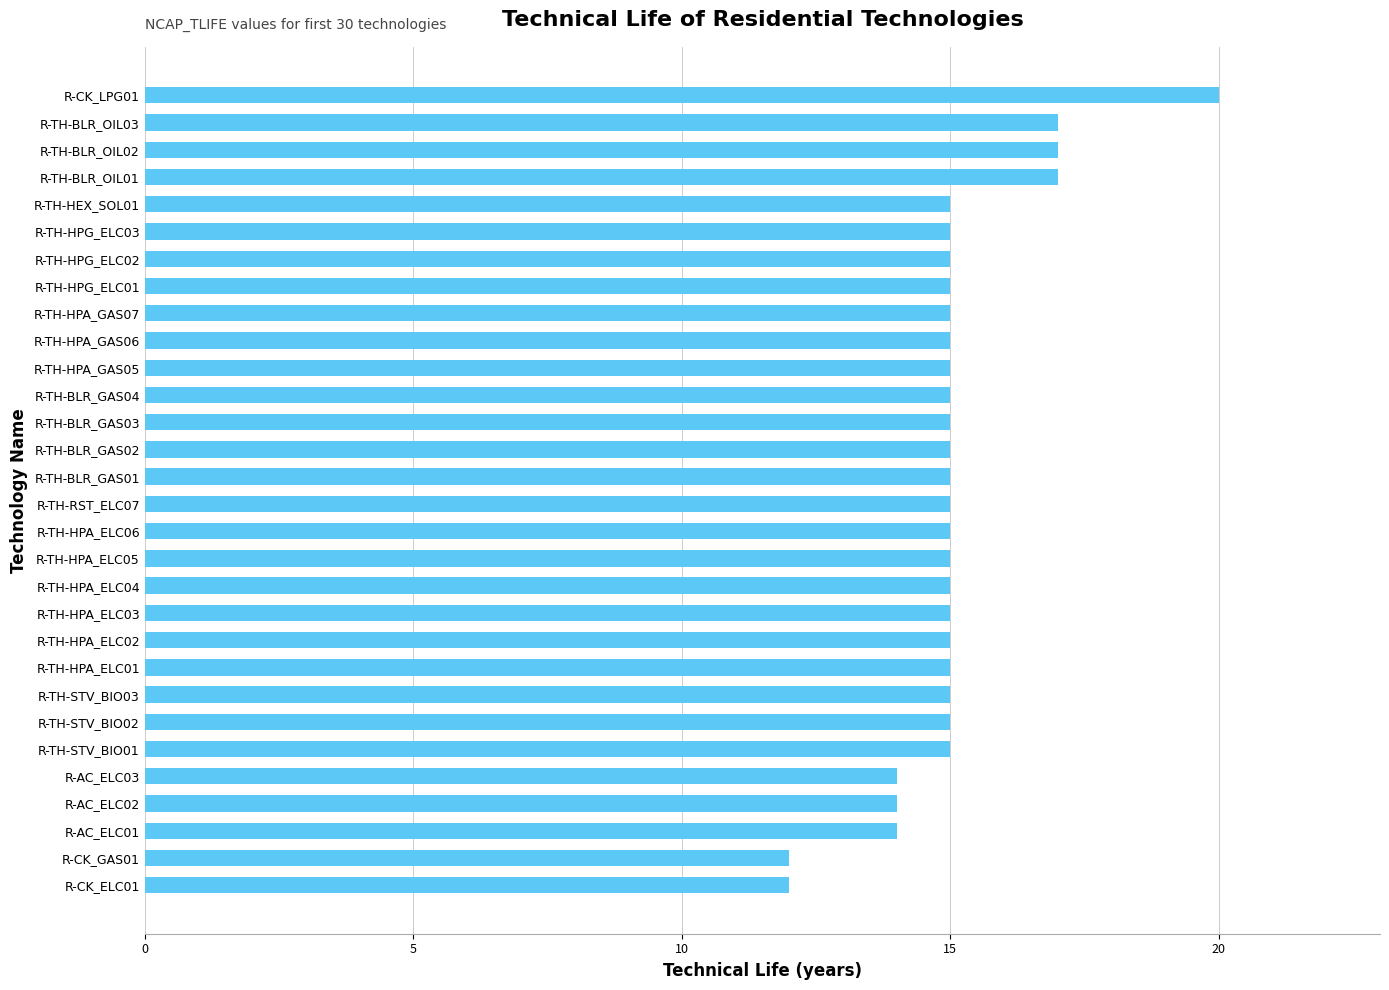

Reading bottom to top, transcribe all the data shown in this chart.

R-CK_ELC01=12	R-CK_GAS01=12	R-AC_ELC01=14	R-AC_ELC02=14	R-AC_ELC03=14	R-TH-STV_BIO01=15	R-TH-STV_BIO02=15	R-TH-STV_BIO03=15	R-TH-HPA_ELC01=15	R-TH-HPA_ELC02=15	R-TH-HPA_ELC03=15	R-TH-HPA_ELC04=15	R-TH-HPA_ELC05=15	R-TH-HPA_ELC06=15	R-TH-RST_ELC07=15	R-TH-BLR_GAS01=15	R-TH-BLR_GAS02=15	R-TH-BLR_GAS03=15	R-TH-BLR_GAS04=15	R-TH-HPA_GAS05=15	R-TH-HPA_GAS06=15	R-TH-HPA_GAS07=15	R-TH-HPG_ELC01=15	R-TH-HPG_ELC02=15	R-TH-HPG_ELC03=15	R-TH-HEX_SOL01=15	R-TH-BLR_OIL01=17	R-TH-BLR_OIL02=17	R-TH-BLR_OIL03=17	R-CK_LPG01=20